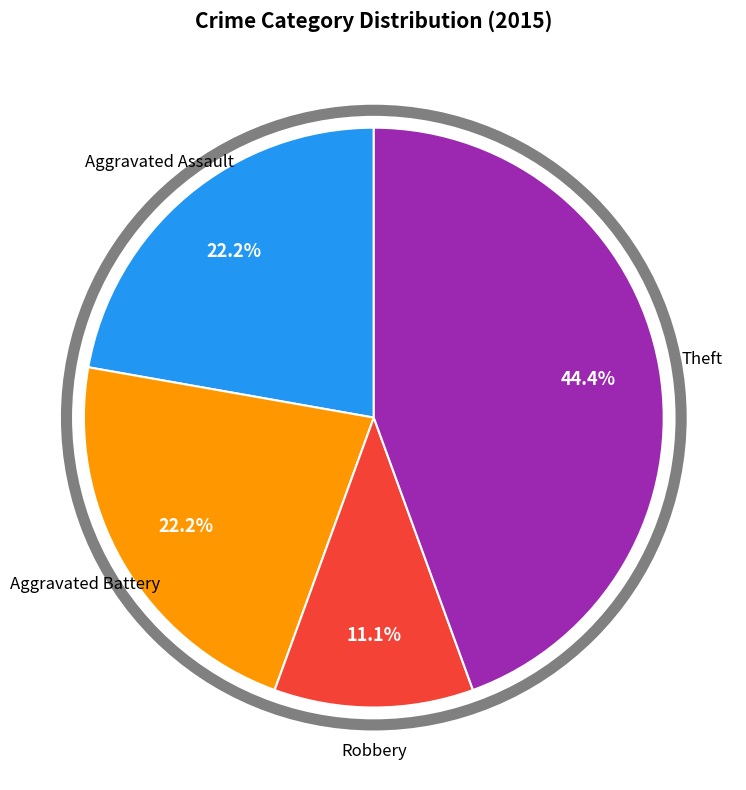

Does any single category account for the majority?

No